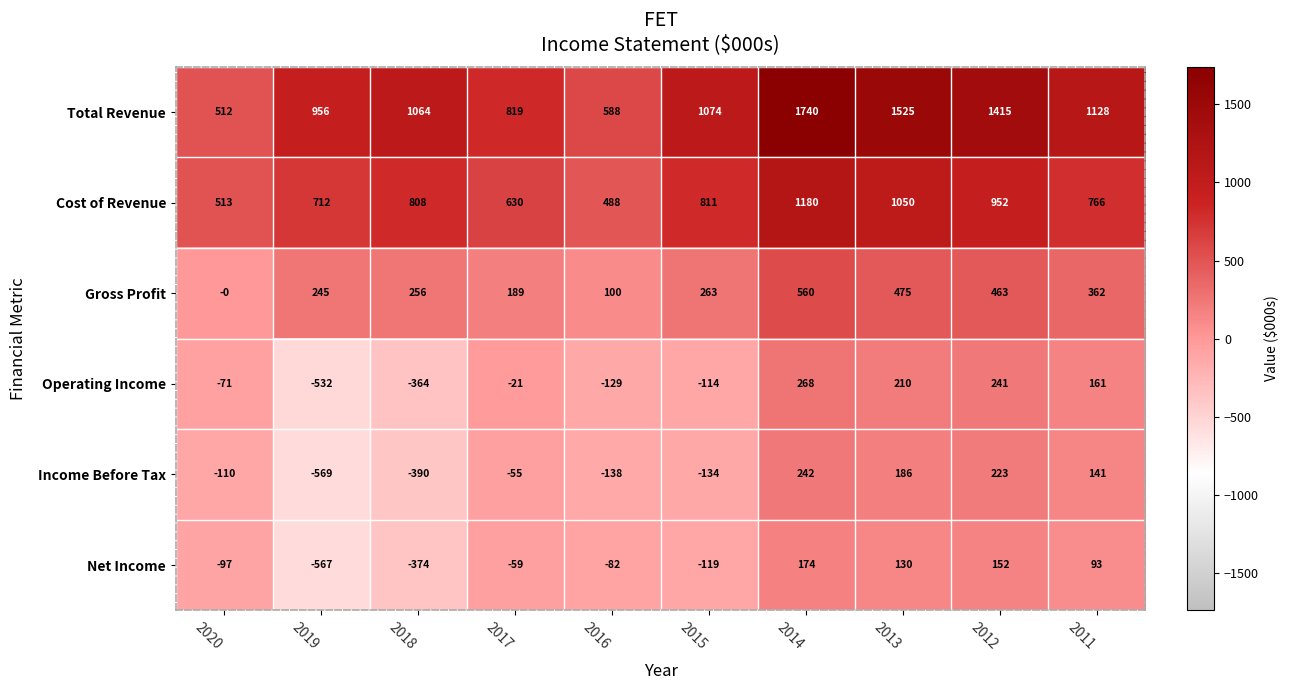

True or false: Total Revenue has a value of 1707 at 2019.

False